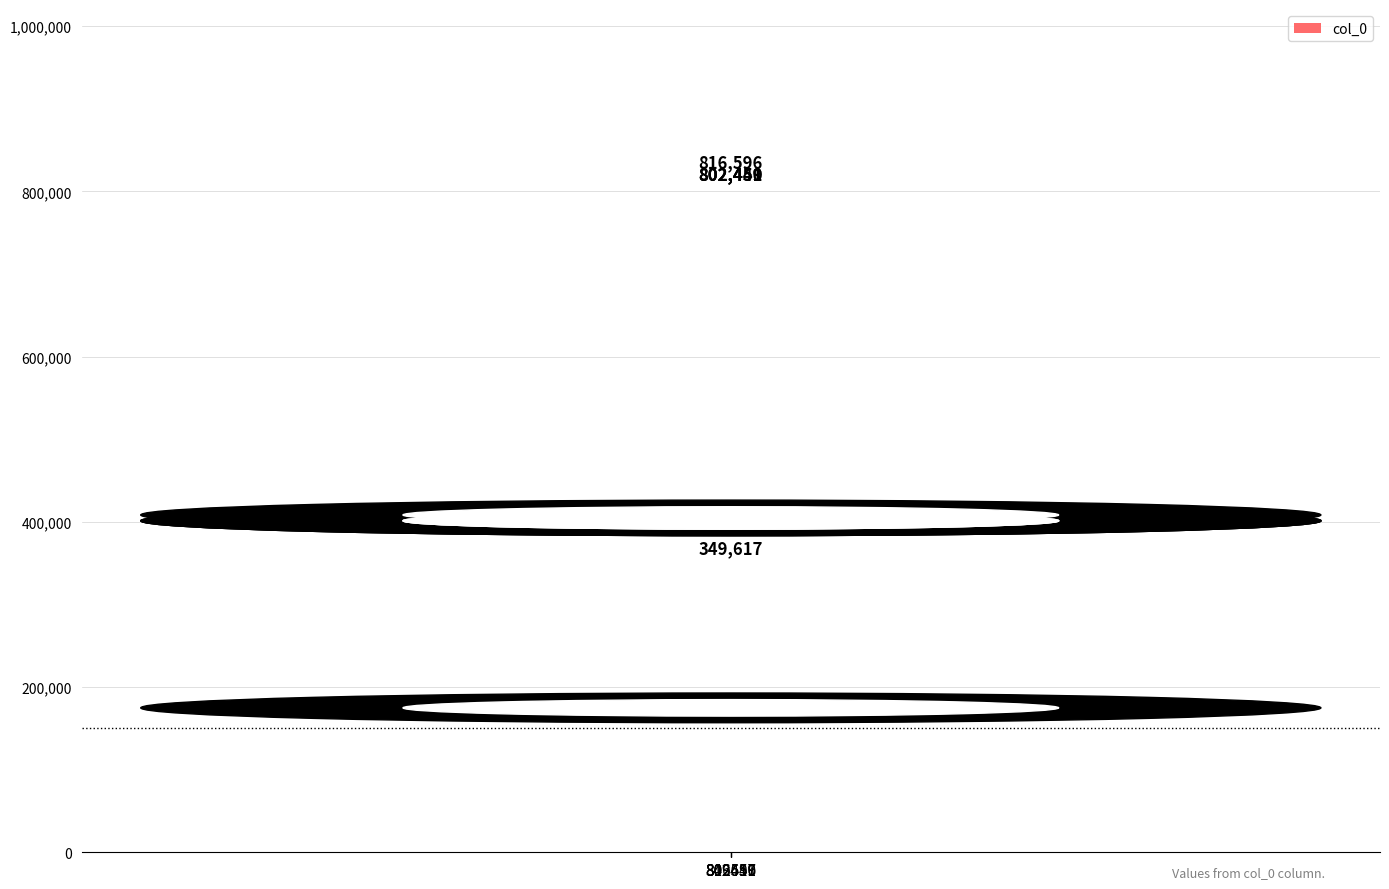

At which label is the value closest to 583106?

802449